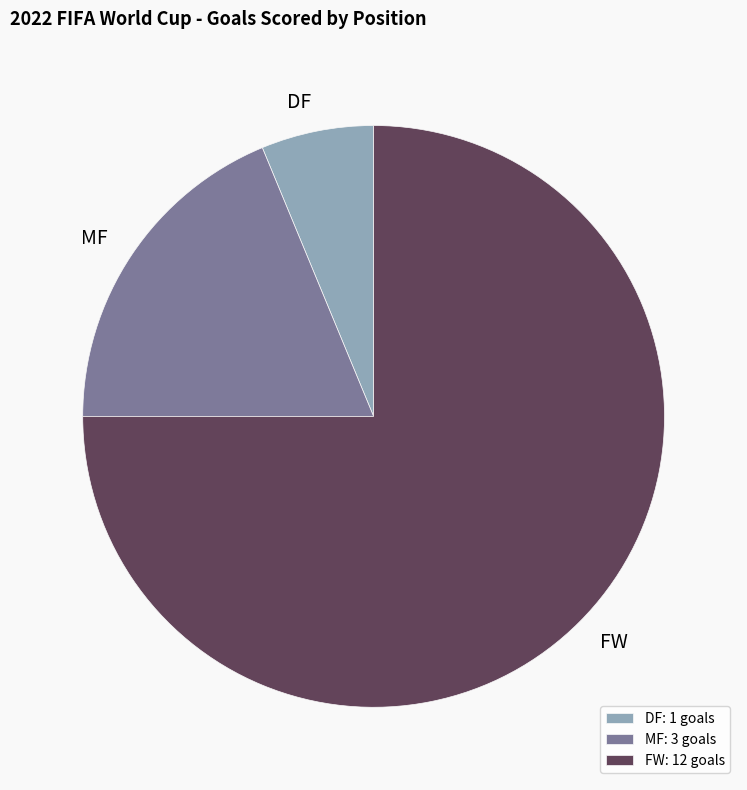

Is the sum of FW and DF greater than half?

Yes